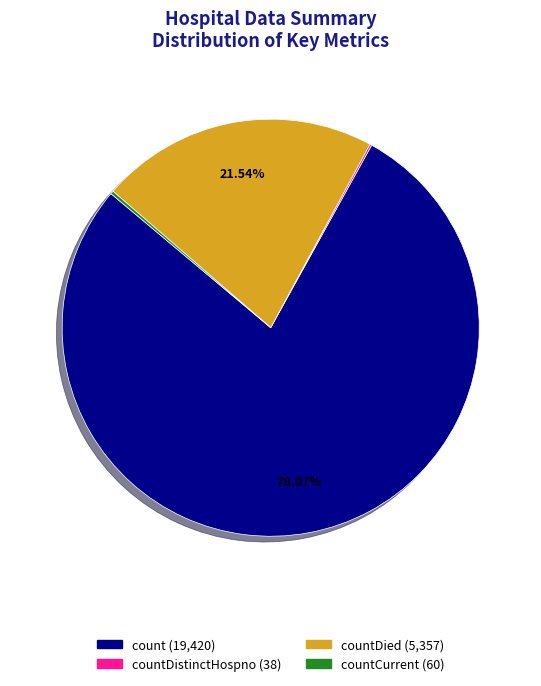

Is there a majority slice in this chart?

Yes